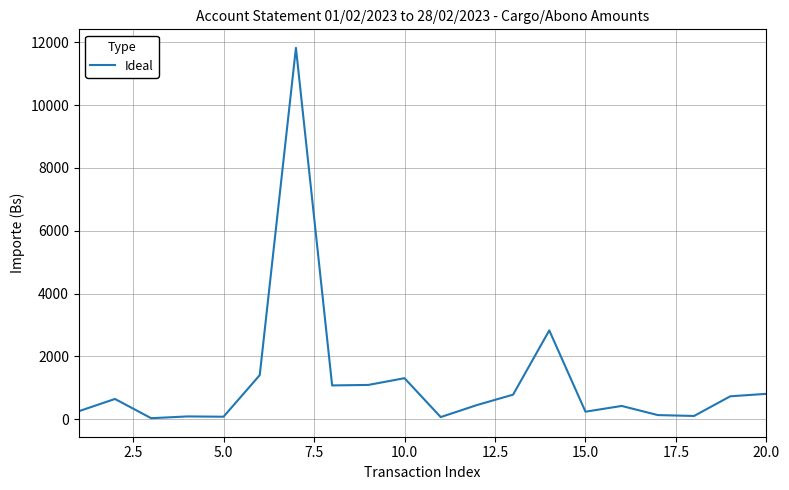

What is the difference between the maximum and minimum values?

11797.3